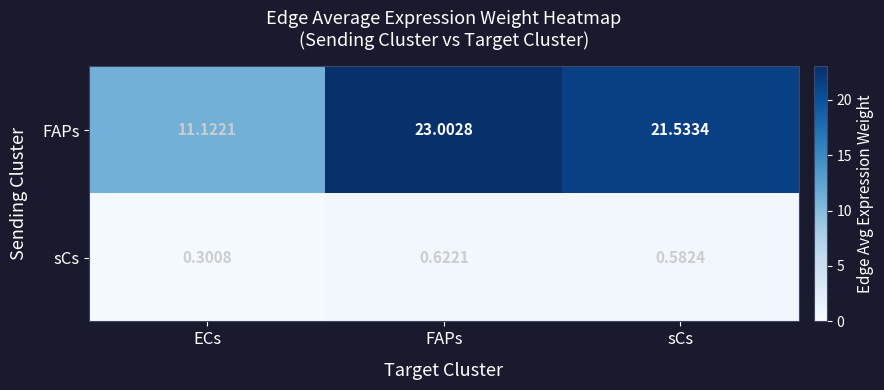

At which category is the sum across all series the highest?

FAPs